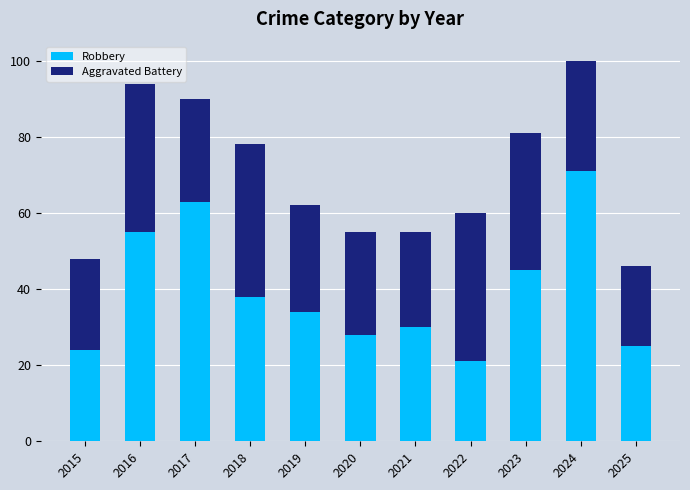

Reading left to right, transcribe the values for Robbery.

2015=24	2016=55	2017=63	2018=38	2019=34	2020=28	2021=30	2022=21	2023=45	2024=71	2025=25